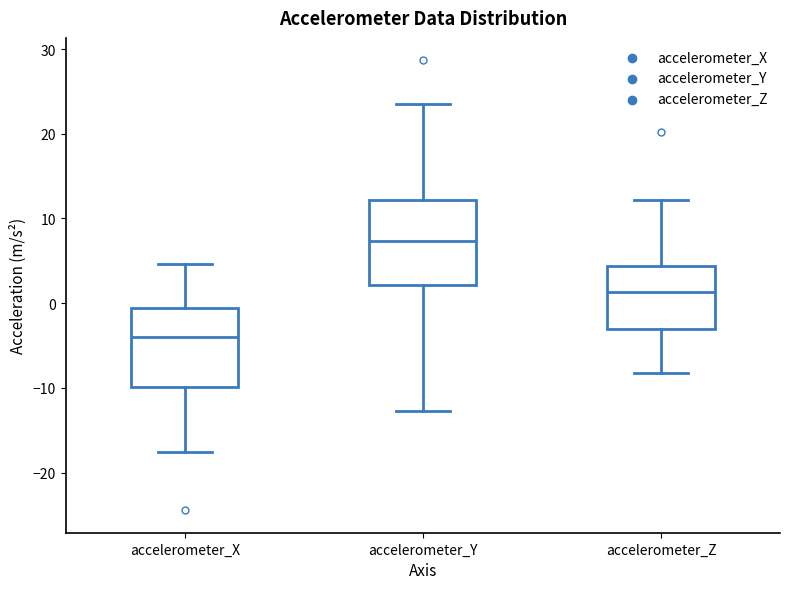

Reading left to right, transcribe this box plot: for each box, give where its median line is, the range the box spans, and where its two whiskers end, as read against the y-axis. The values are not printed on the chart, so give them approximately, as read against the axis.

accelerometer_X: median -4, box -10 to -1, whiskers -18 to 5
accelerometer_Y: median 7, box 2 to 12, whiskers -13 to 24
accelerometer_Z: median 1, box -3 to 4, whiskers -8 to 12